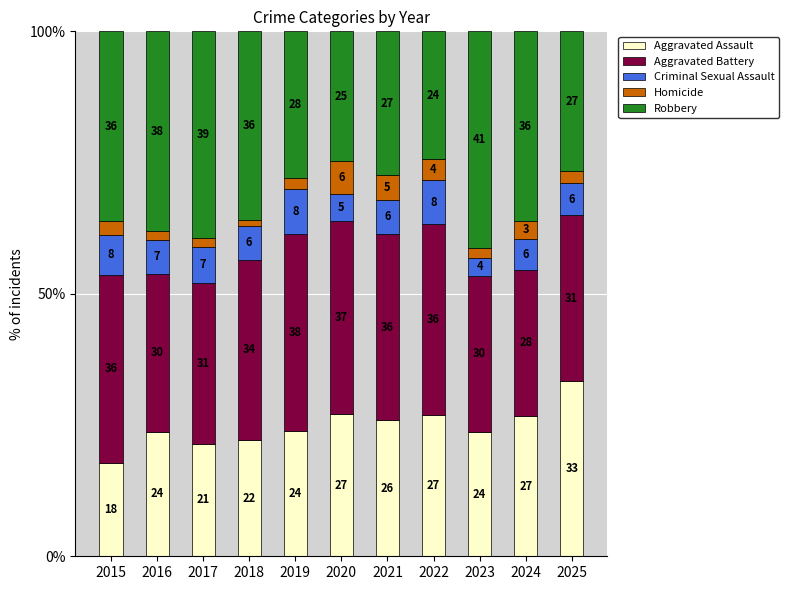

What are all the series names shown in the legend?

Aggravated Assault, Aggravated Battery, Criminal Sexual Assault, Homicide, Robbery